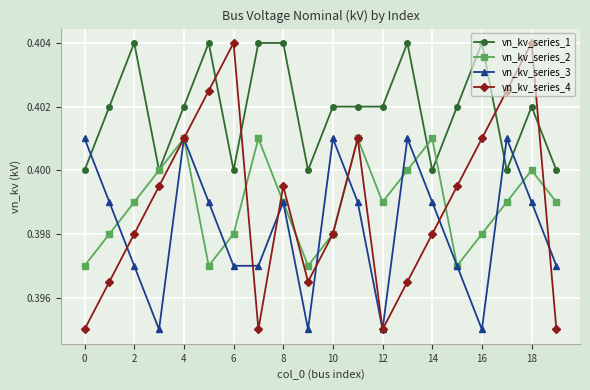

Which series has the widest spread of values?

vn_kv_series_4